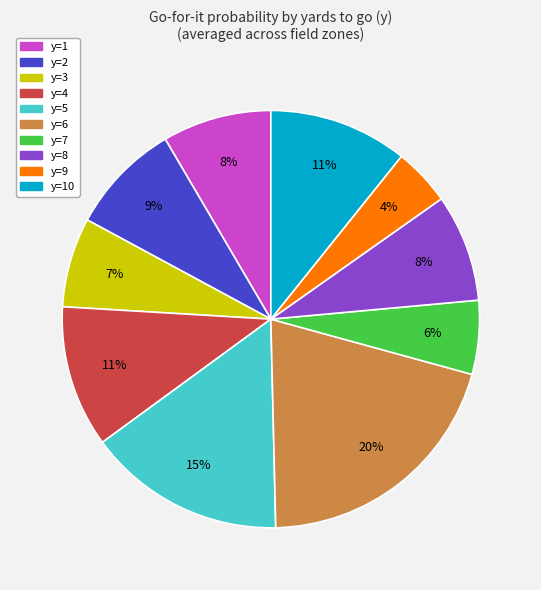

To the nearest percent, what is the average slice percentage?

10%